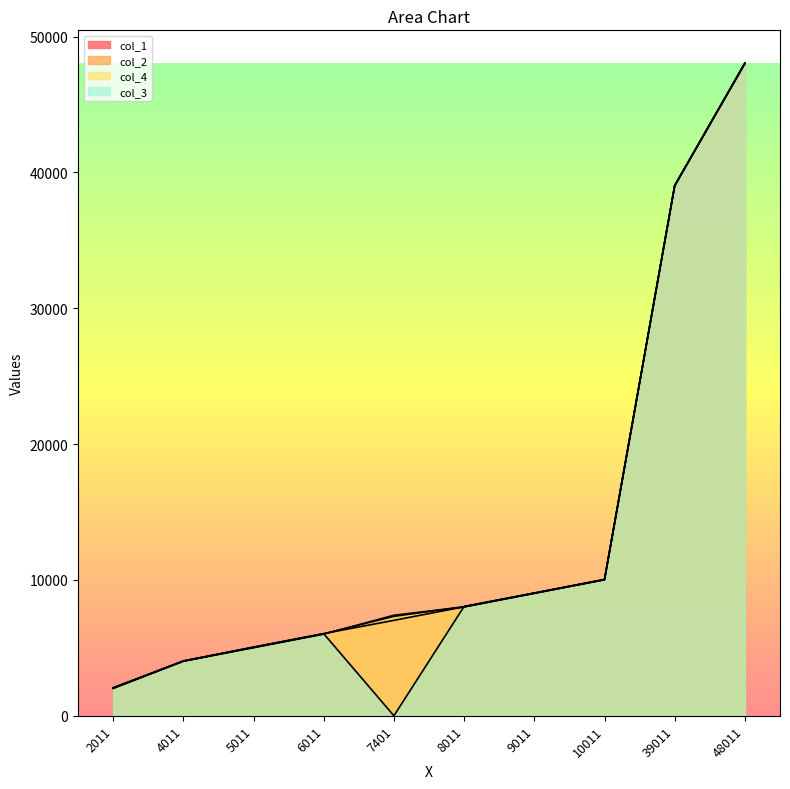

True or false: col_3 has more than 1 interior local peaks.

False